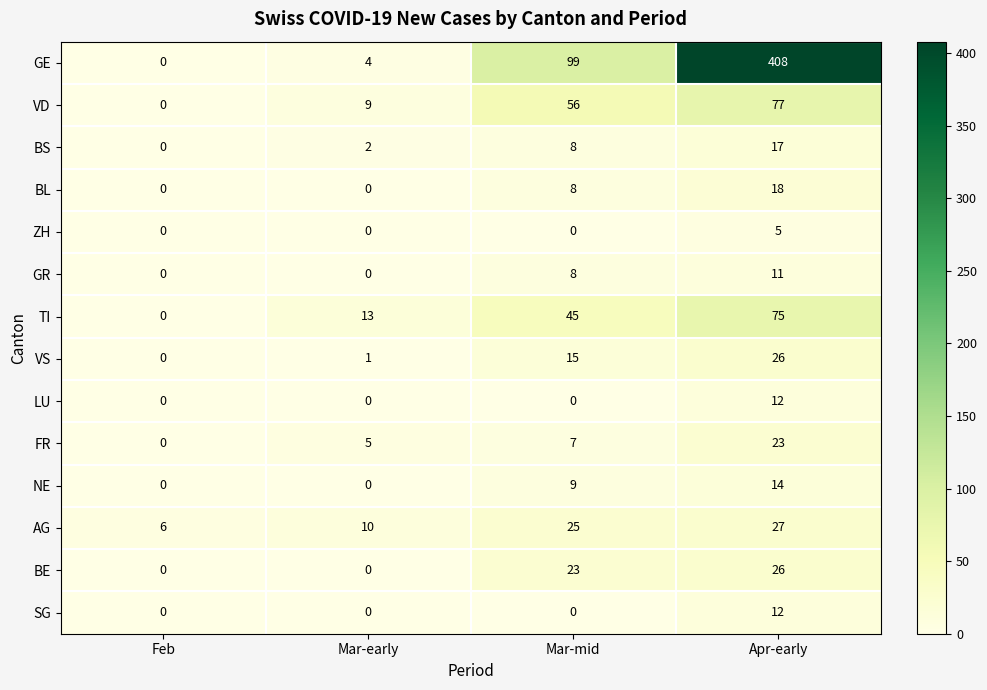

What is the difference between the highest and lowest values at Mar-mid?

99